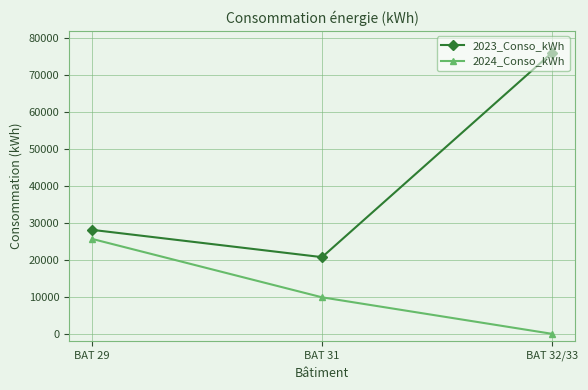

Reading left to right, what are all the values shown in this chart?

2023_Conso_kWh: 28147	20754	76099
2024_Conso_kWh: 25696	9883	0